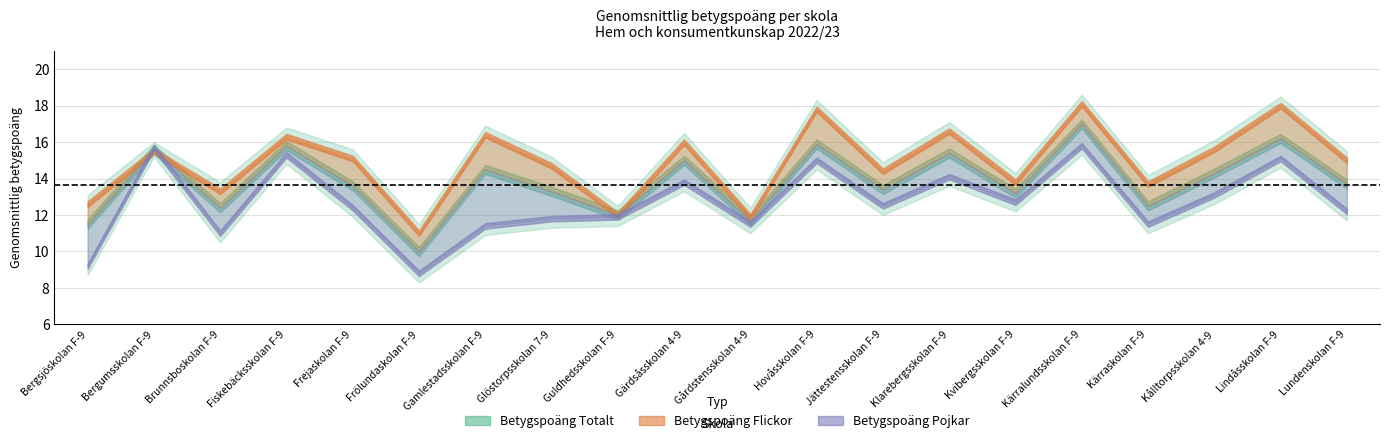

What position from the right is Fiskebäcksskolan F-9?

17